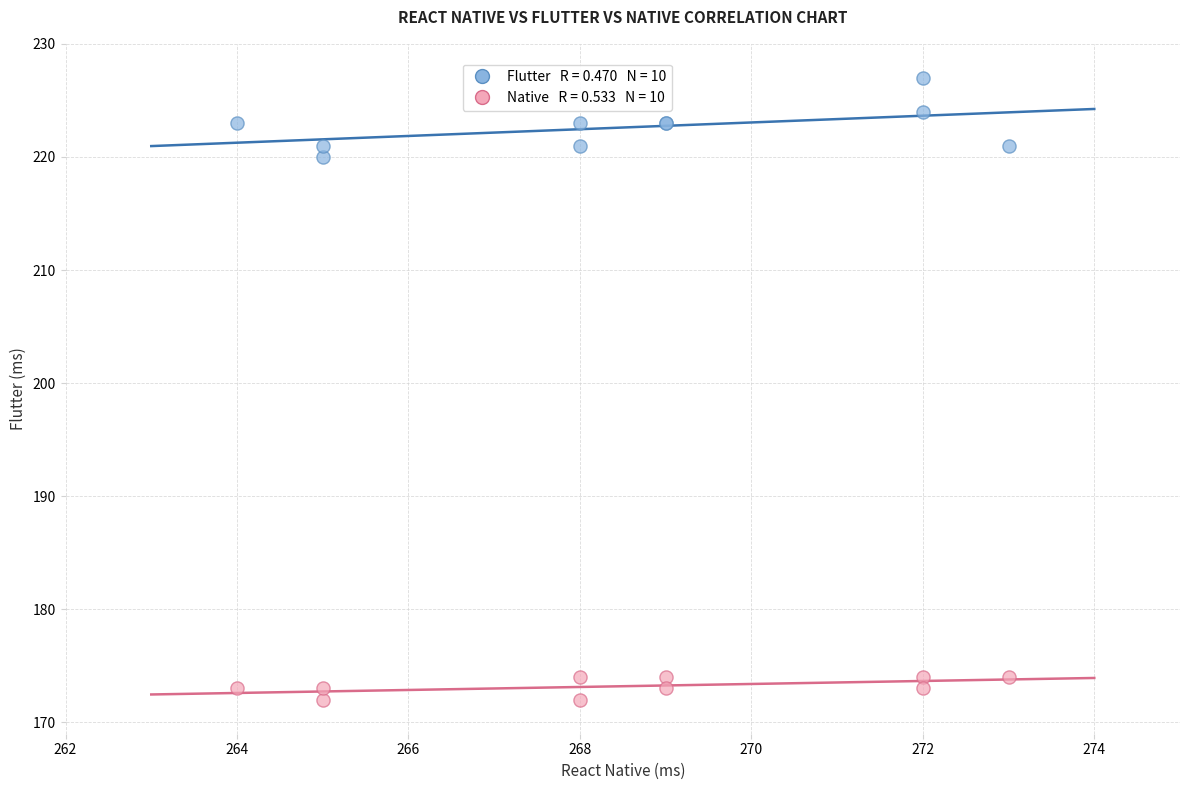

Across all series, what Y value is closest to 199?

220